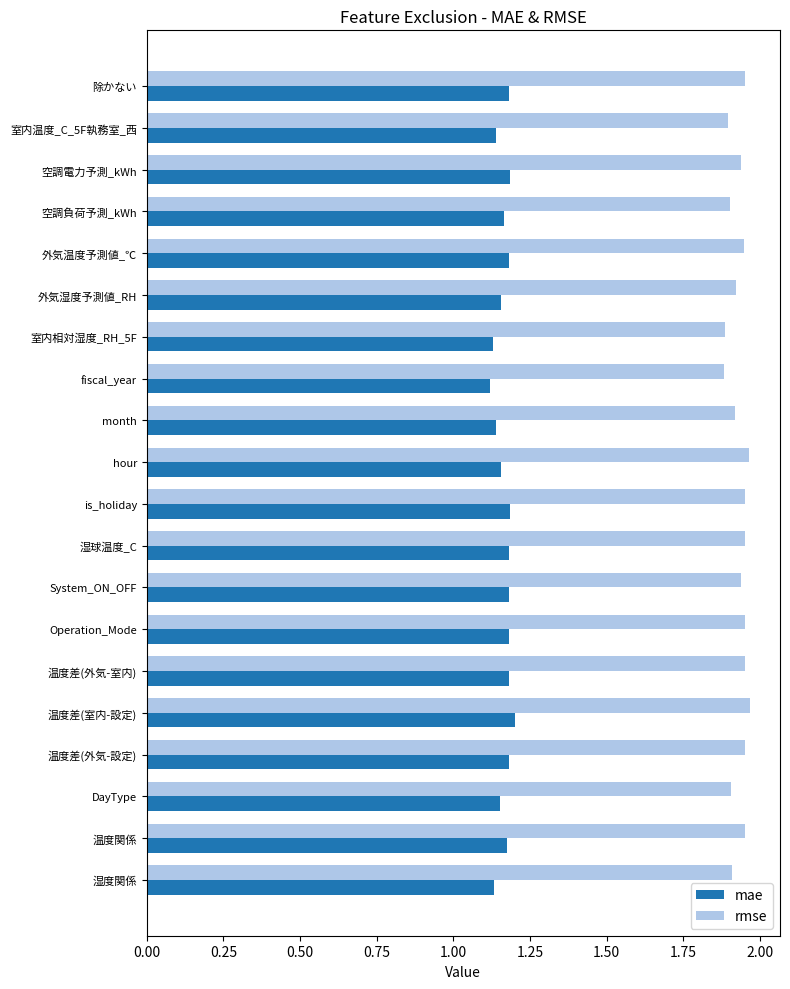

The value of mae at 湿度関係 is 0.4. True or false?

False